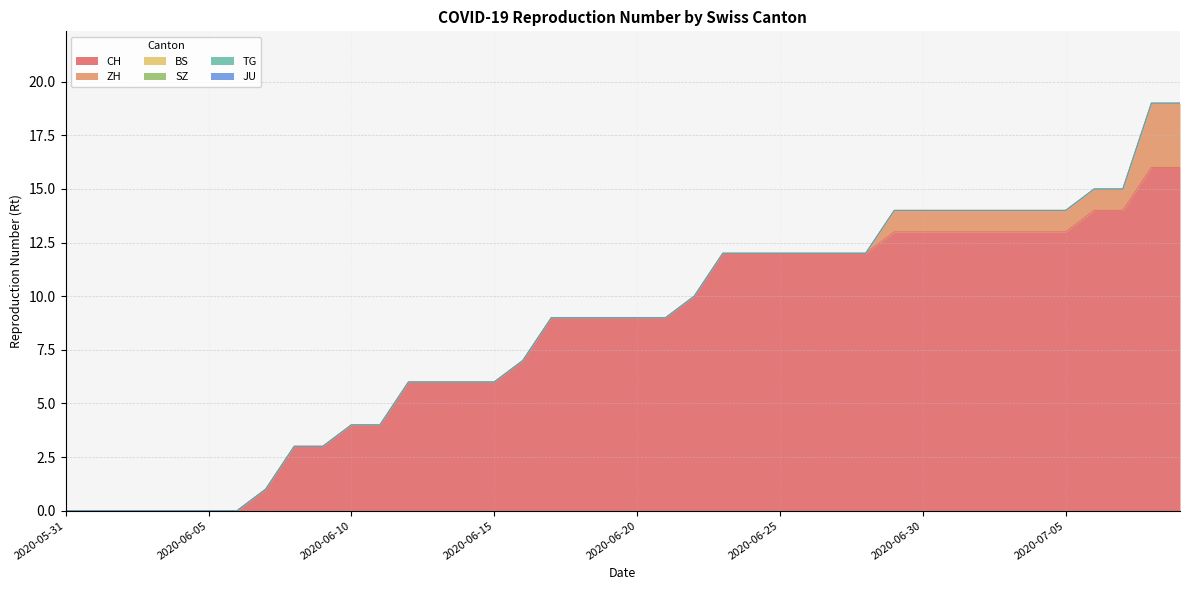

What is the total value across all series at 2020-06-21?

9